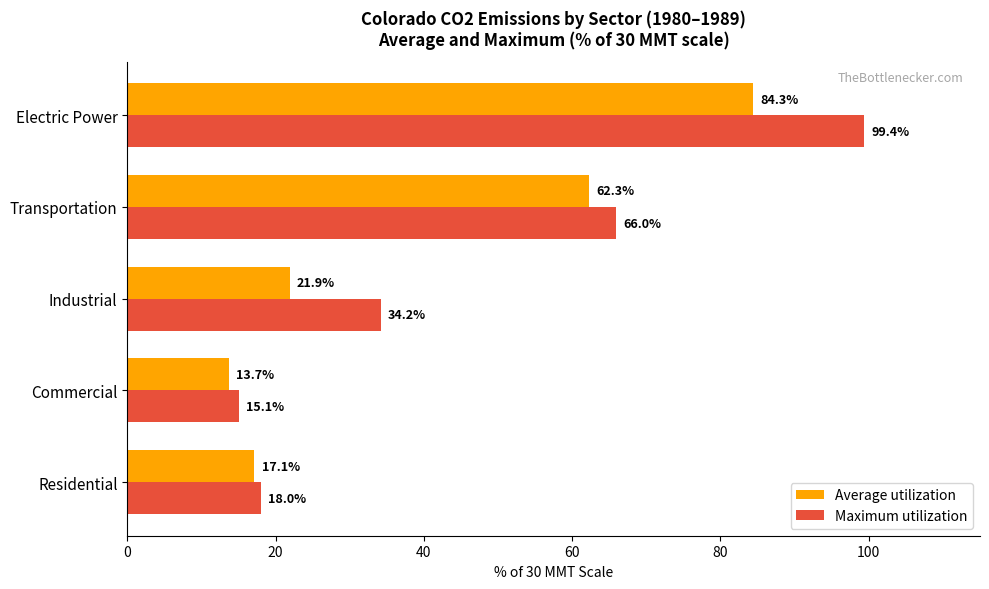

True or false: Average utilization has a value of 21.9 at Industrial.

True